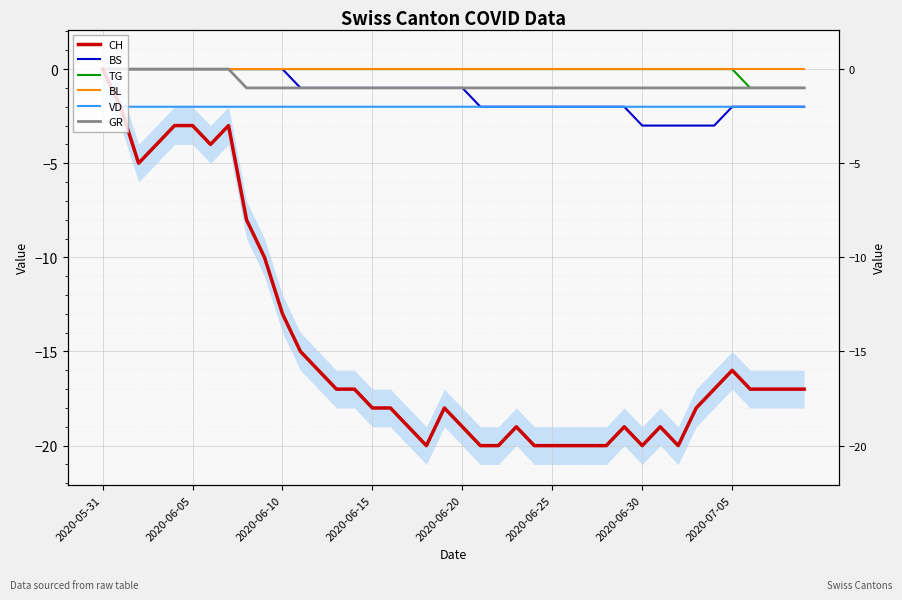

True or false: VD and CH cross at least once.

False